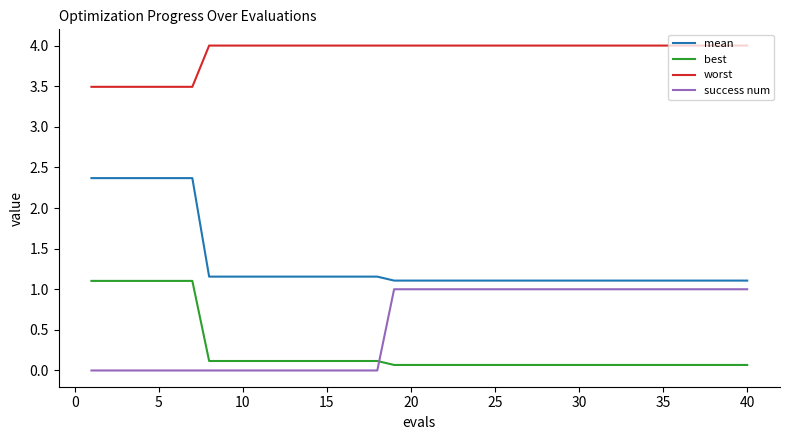

What is the maximum value for mean?

2.4